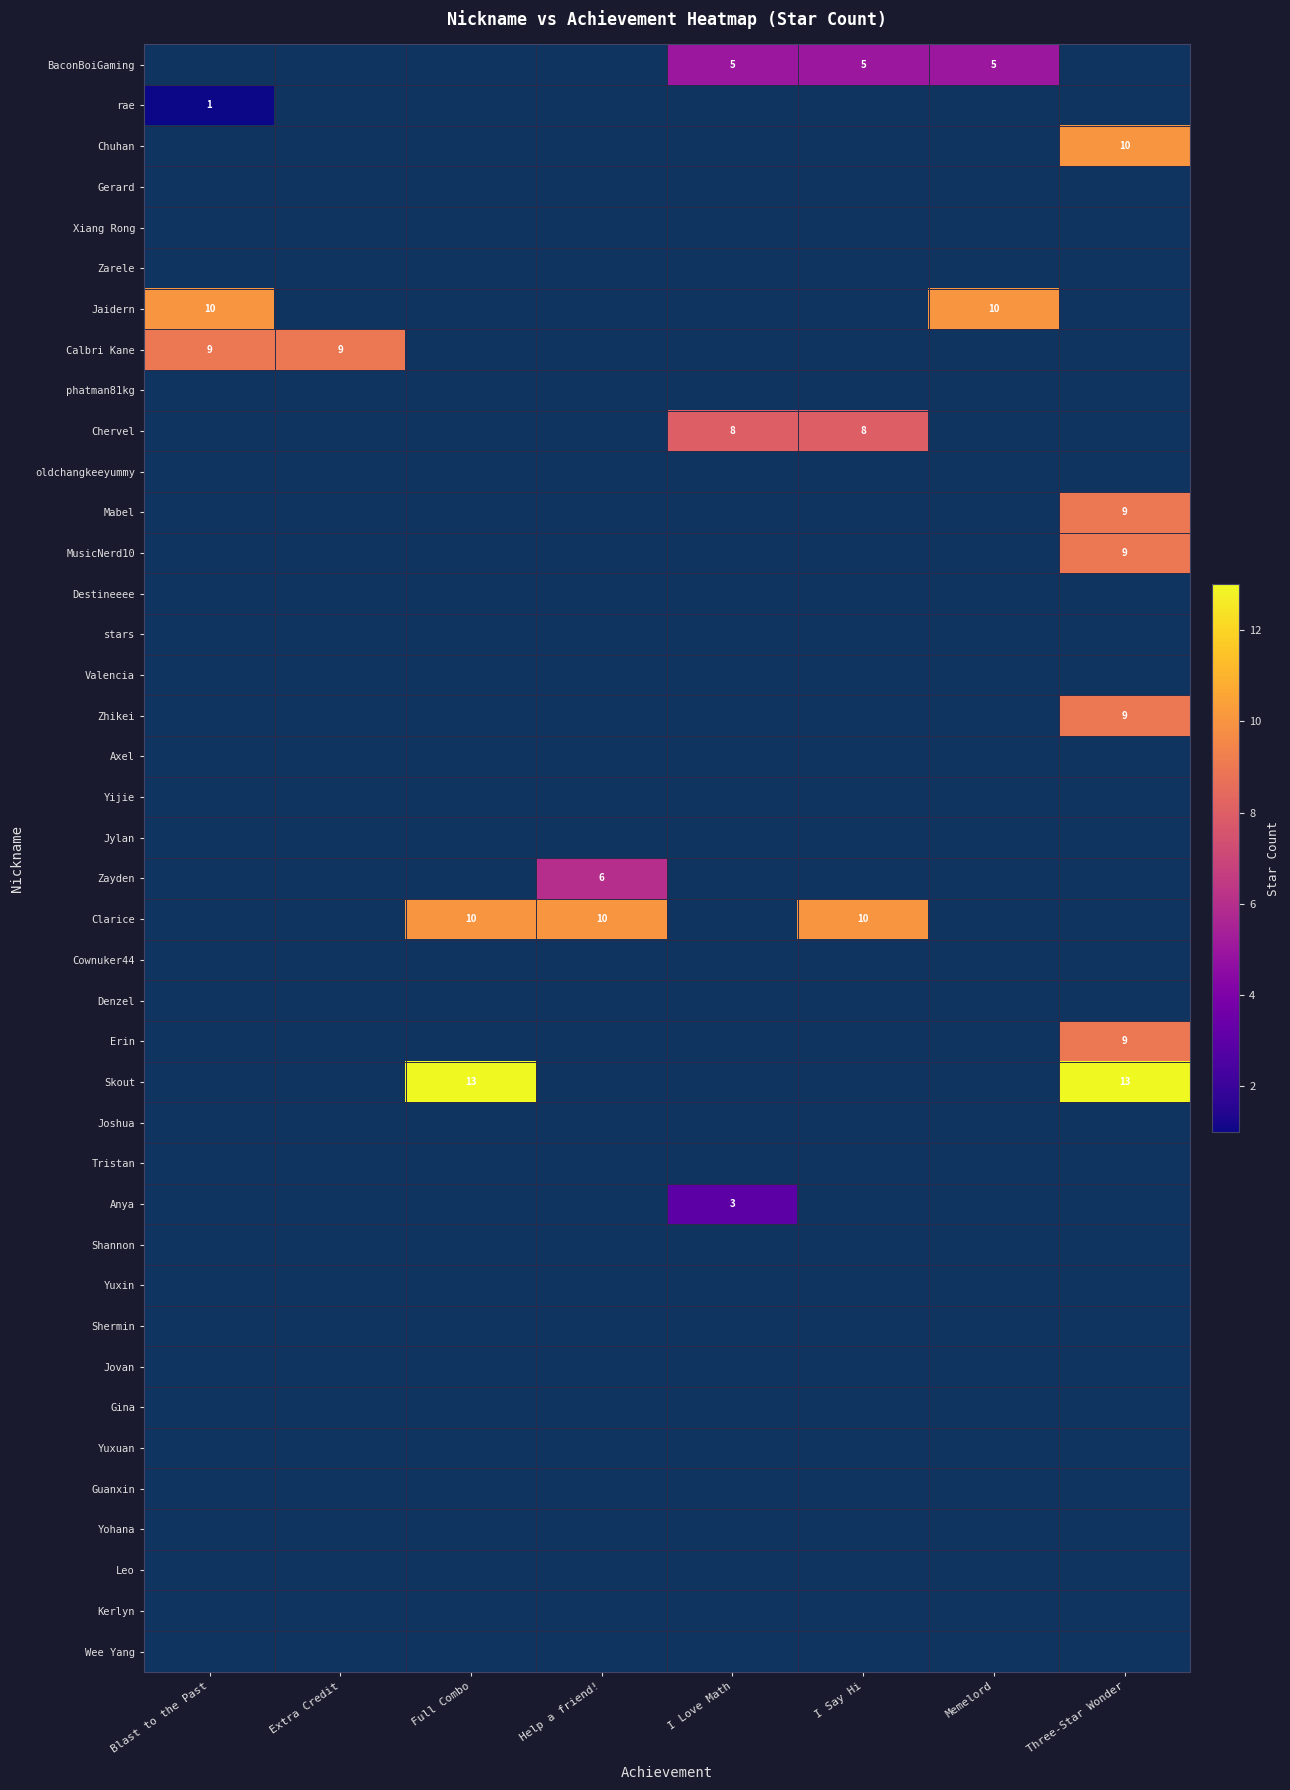

True or false: BaconBoiGaming has a value of 7 at I Say Hi.

False